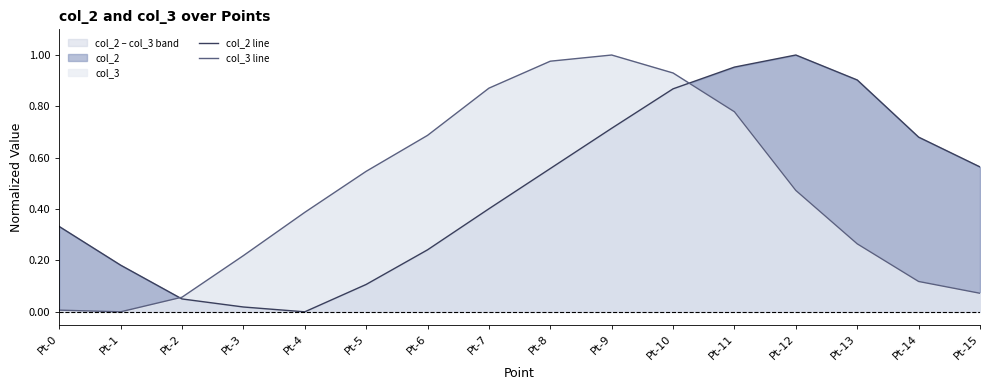

Does the chart display data point markers on the line(s)?

No